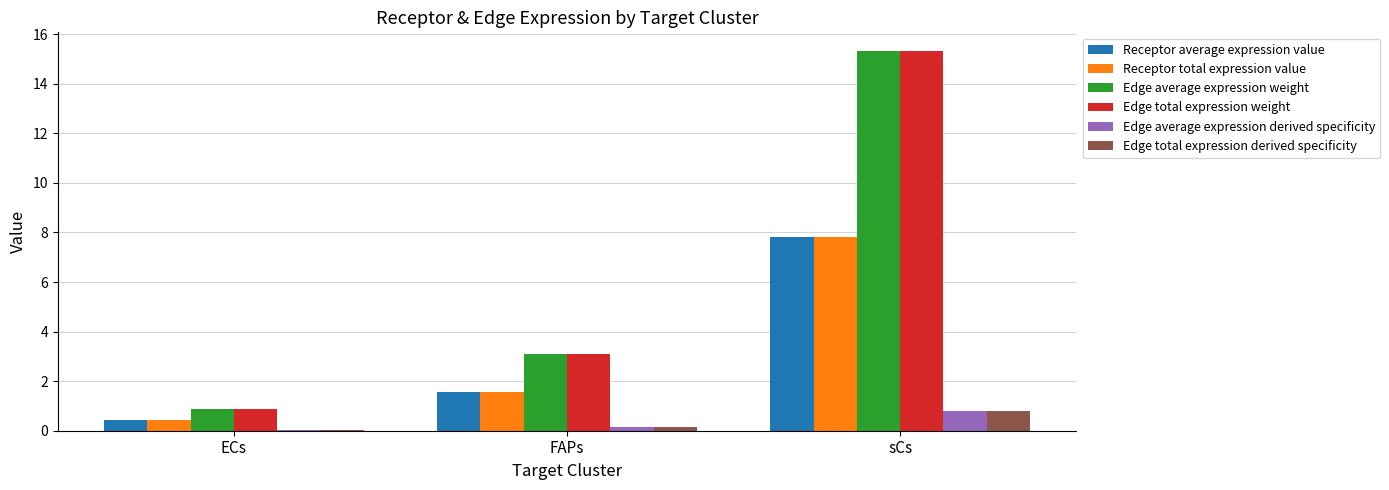

The Edge average expression derived specificity series shows 0.2 at FAPs. True or false?

True